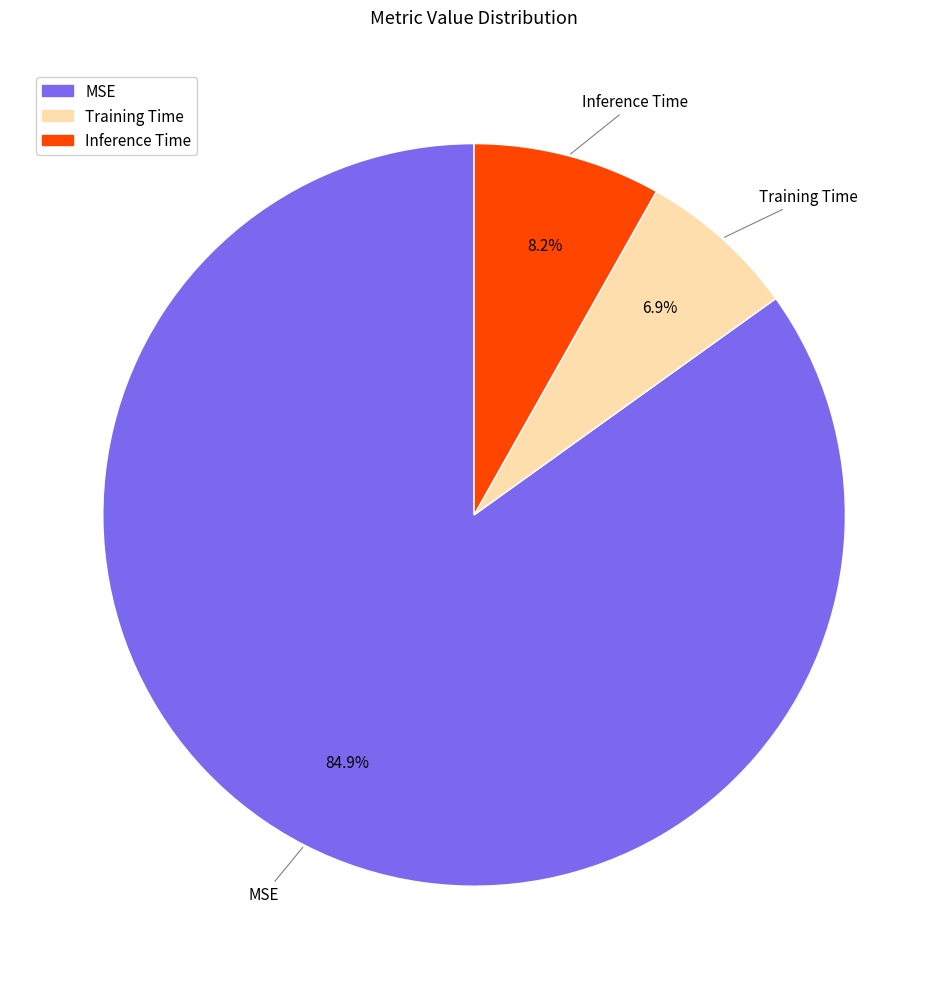

Does MSE account for over 50% of the chart?

Yes